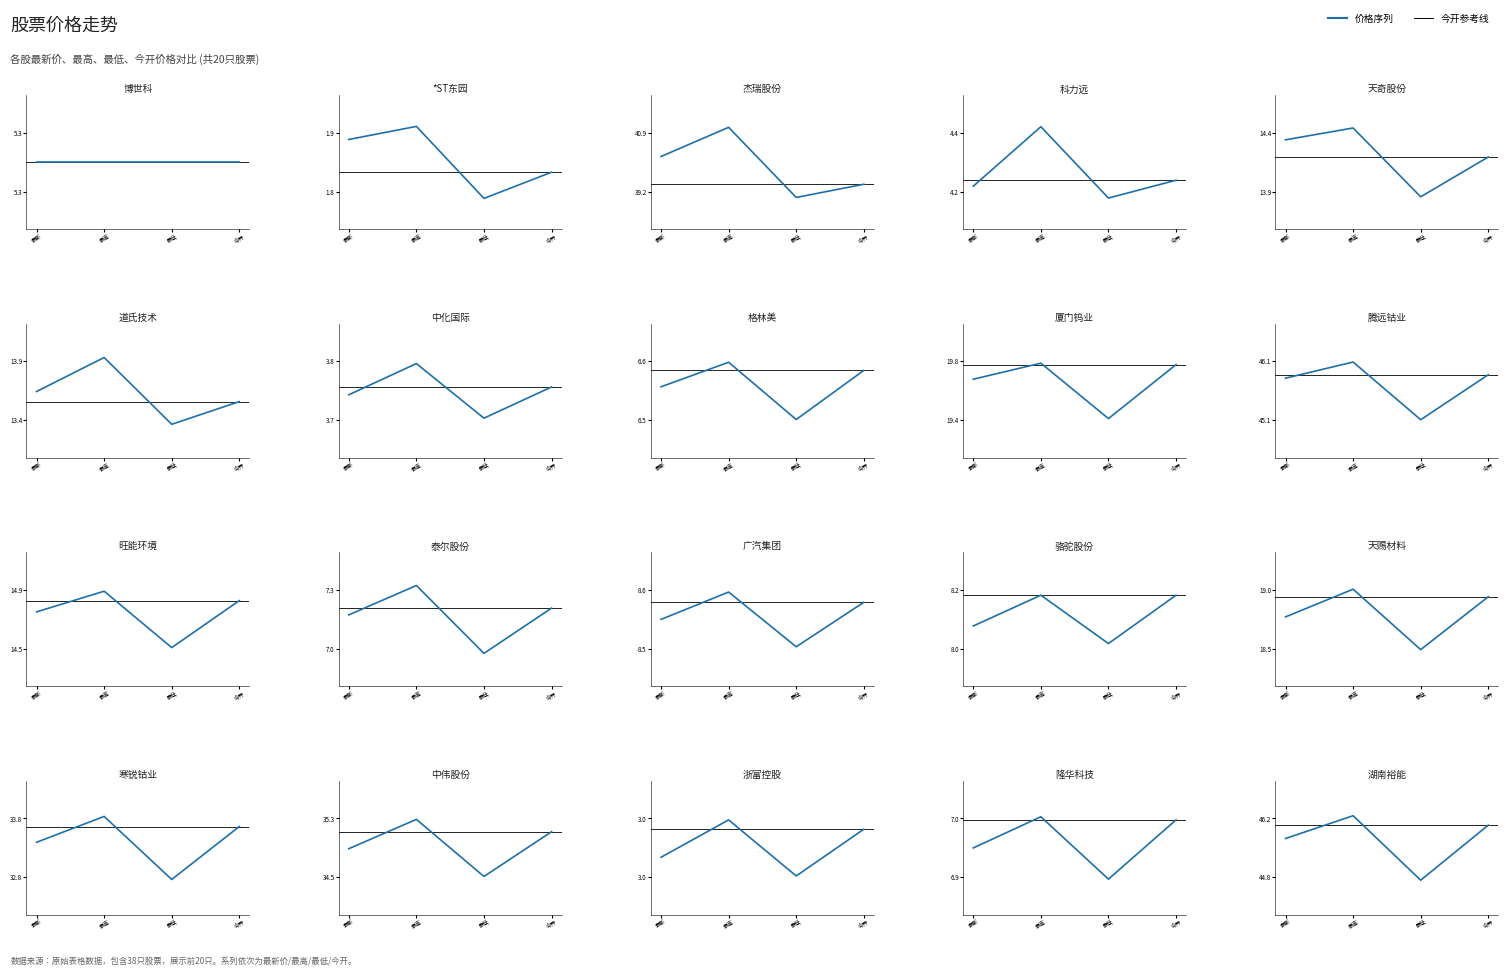

What position from the right is 腾远钴业?

11